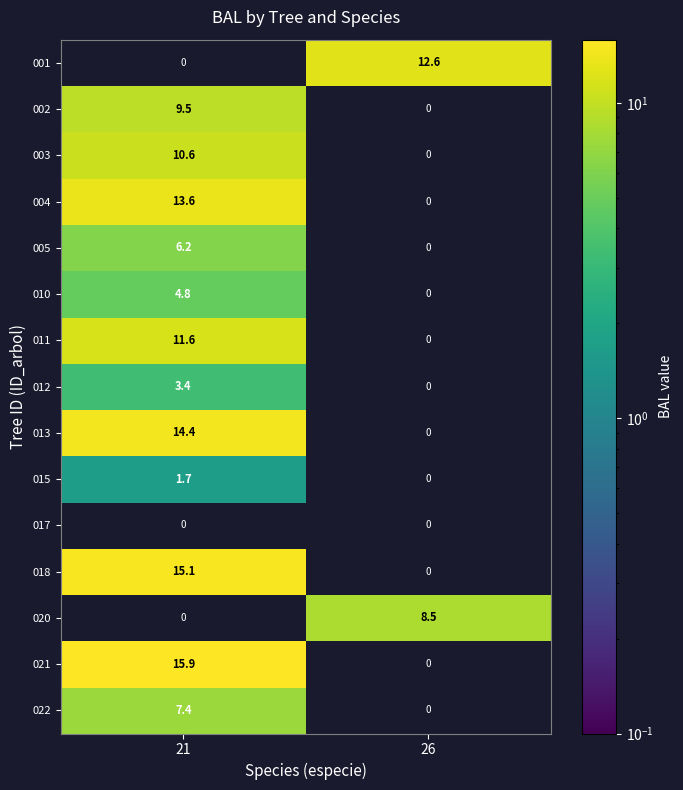

The value of 011 at 26 is 0.0. True or false?

True